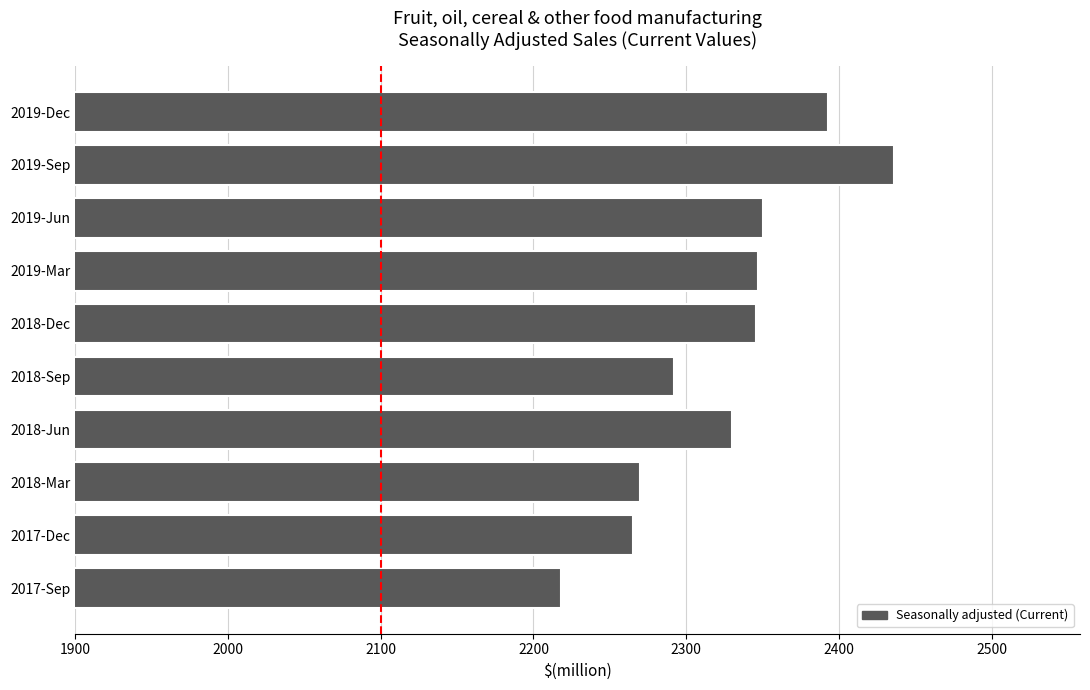

Between 2019-Dec and 2017-Sep, which is larger?

2019-Dec